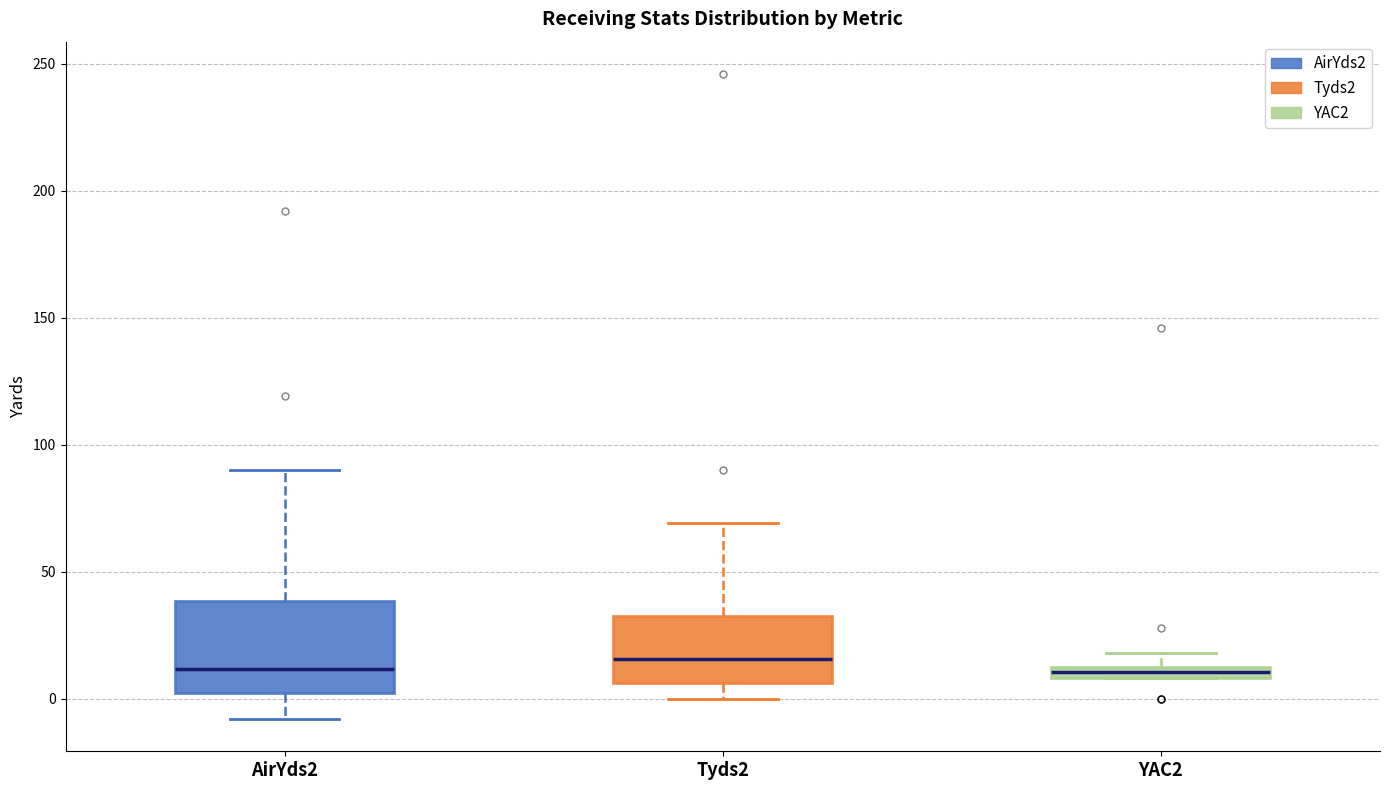

Which box is the tallest, from its lower edge to its upper edge?

AirYds2